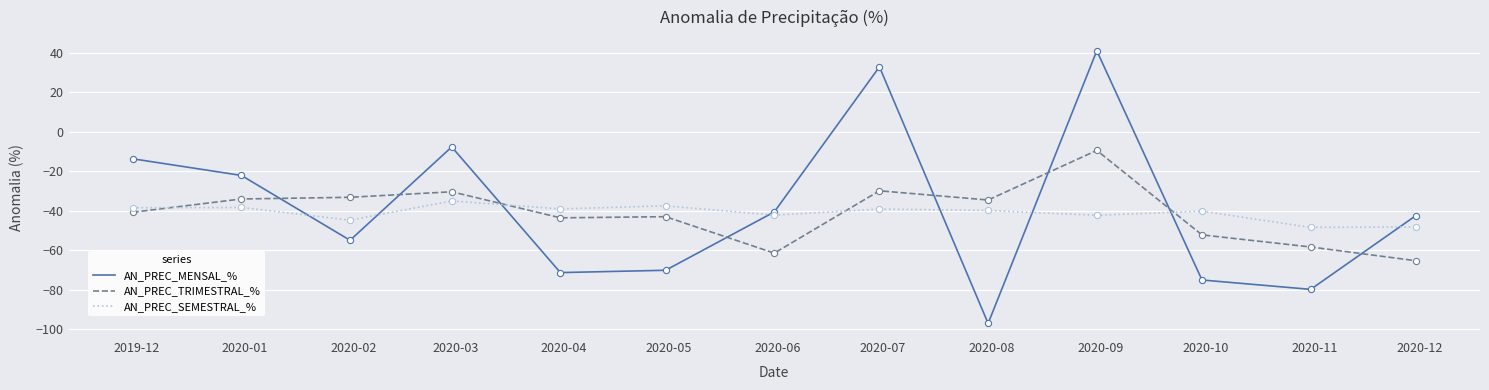

What is the highest value of the AN_PREC_MENSAL_% series?

41.1